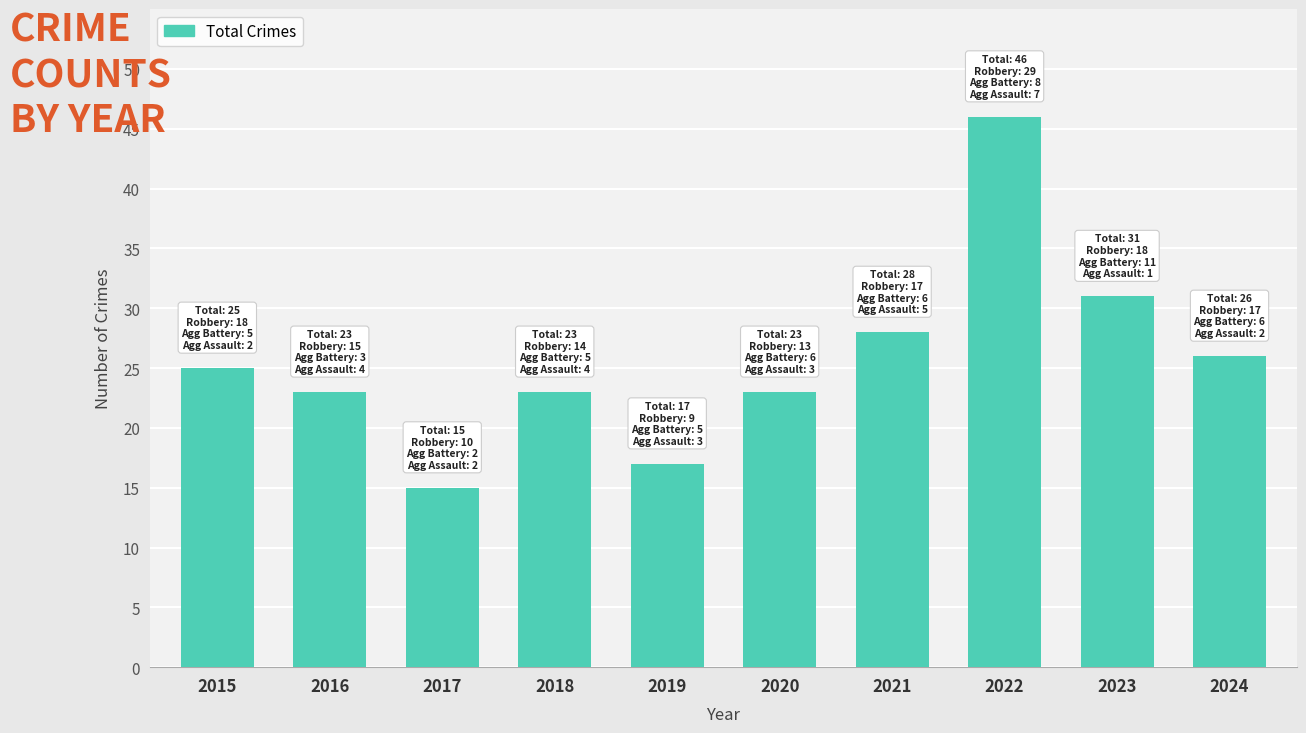

What is the value of the 4th bar from the left?

23